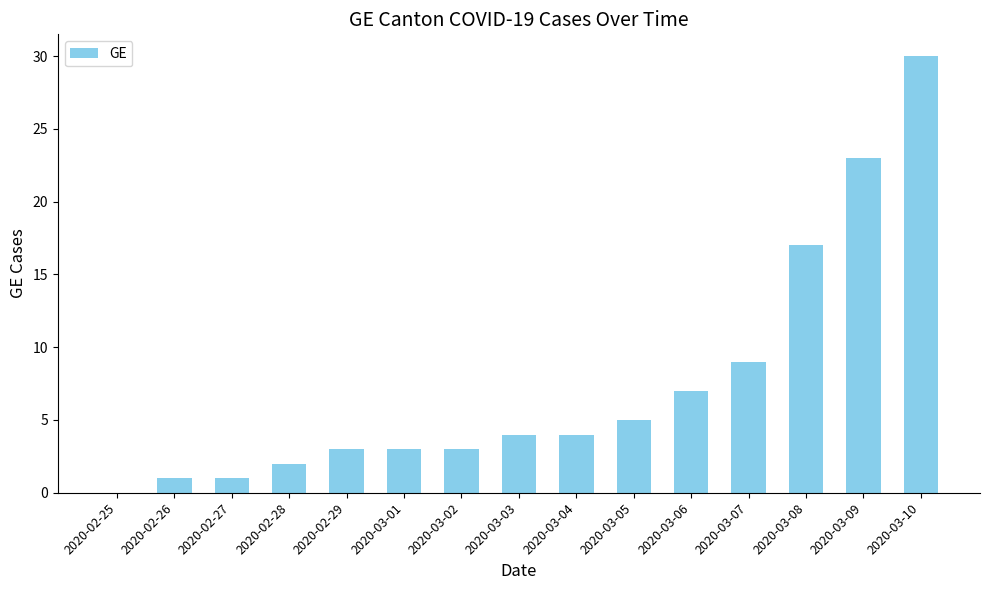

How many positive values are there?

14